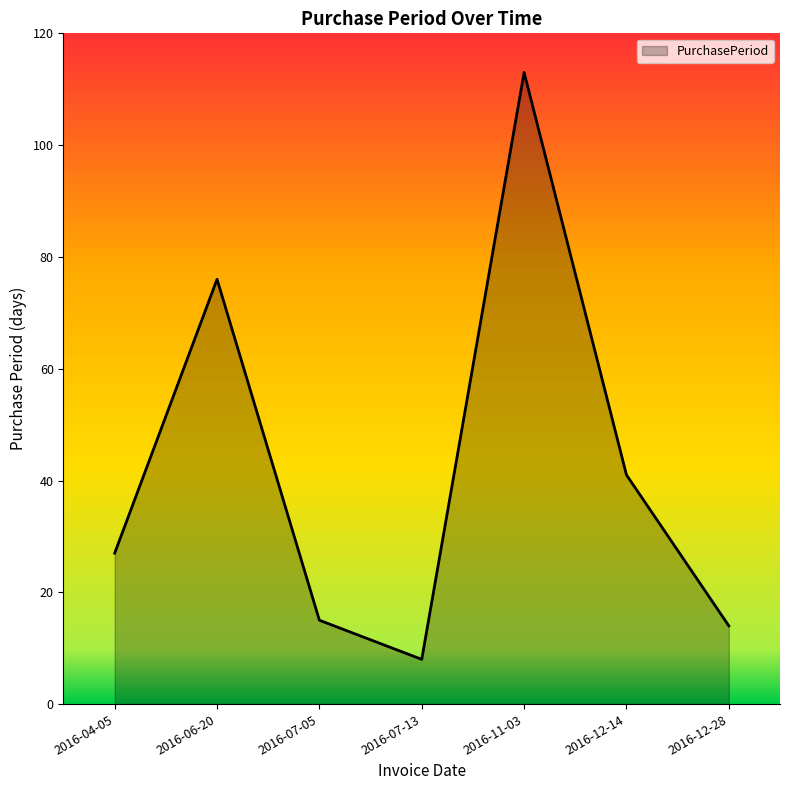

How many distinct data groups are displayed?

1